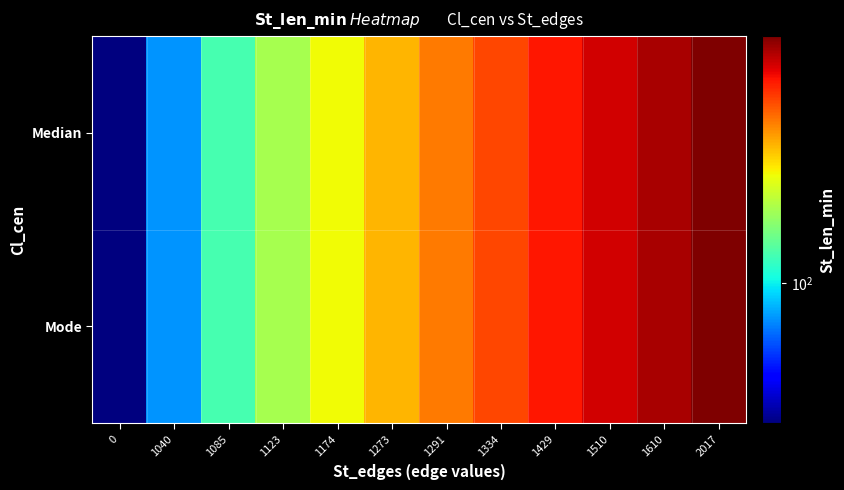

What is the total value across all series at 1429?

720